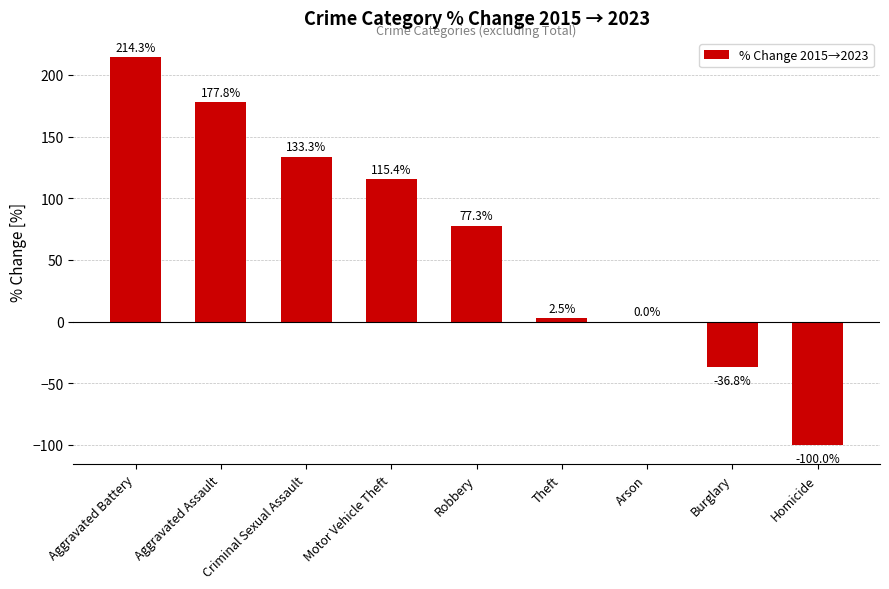

What is the approximate value at Robbery?

77.3